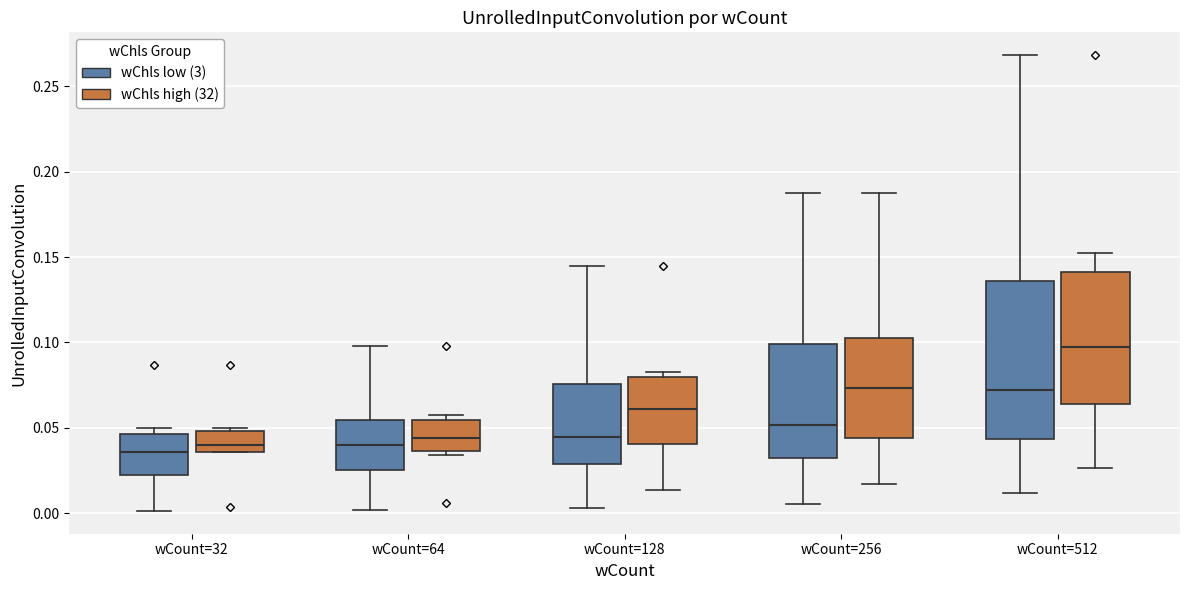

Reading left to right, read every box against the y-axis: the position of its median line, the range the box covers, and the ends of its whiskers. The values are not printed on the chart, so give them approximately, as read against the axis.

wCount=32 (wChls low (3)): median 0.035, box 0.025 to 0.045, whiskers 0.000 to 0.050
wCount=32 (wChls high (32)): median 0.040, box 0.035 to 0.050, whiskers 0.035 to 0.050 (just above the box's upper edge)
wCount=64 (wChls low (3)): median 0.040, box 0.025 to 0.055, whiskers 0.000 to 0.100
wCount=64 (wChls high (32)): median 0.045, box 0.035 to 0.055, whiskers 0.035 (just below the box's lower edge) to 0.060
wCount=128 (wChls low (3)): median 0.045, box 0.030 to 0.075, whiskers 0.005 to 0.145
wCount=128 (wChls high (32)): median 0.060, box 0.040 to 0.080, whiskers 0.015 to 0.085
wCount=256 (wChls low (3)): median 0.050, box 0.030 to 0.100, whiskers 0.005 to 0.185
wCount=256 (wChls high (32)): median 0.075, box 0.045 to 0.105, whiskers 0.015 to 0.185
wCount=512 (wChls low (3)): median 0.070, box 0.045 to 0.135, whiskers 0.010 to 0.270
wCount=512 (wChls high (32)): median 0.100, box 0.065 to 0.140, whiskers 0.025 to 0.150